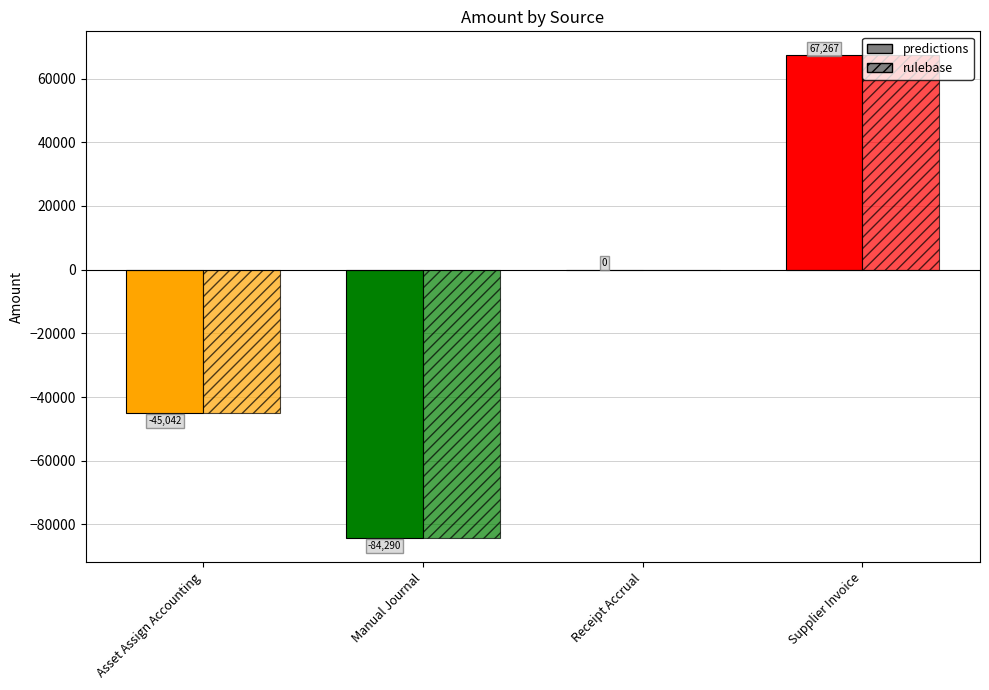

What is the label of the 4th bar from the left?

Supplier Invoice